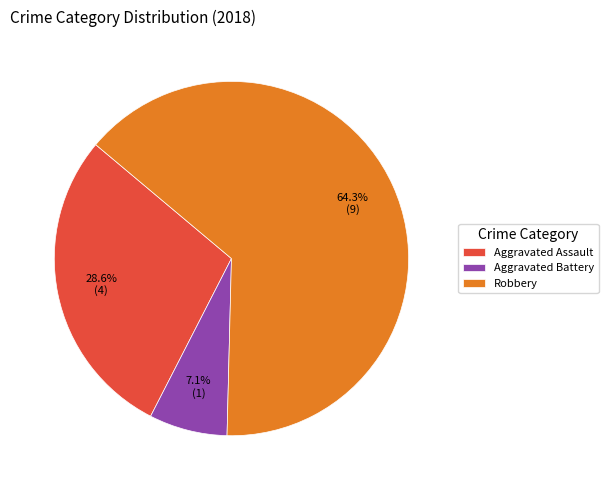

Combined, do Aggravated Battery and Robbery account for over 50%?

Yes